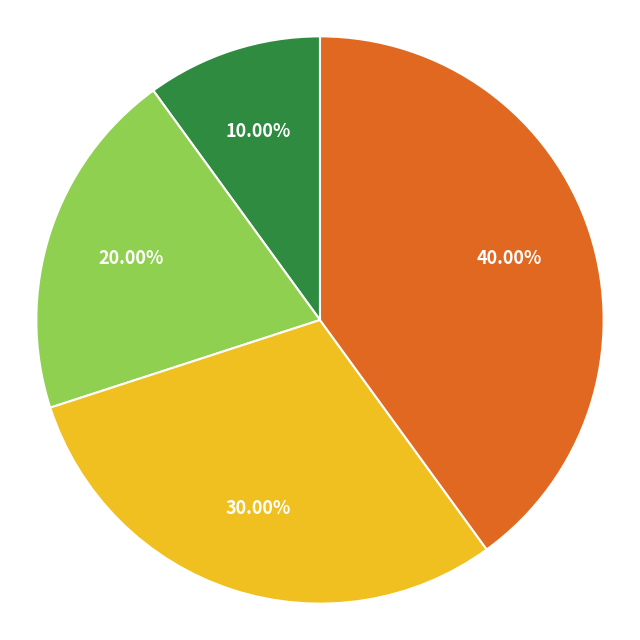

Does any single category account for the majority?

No